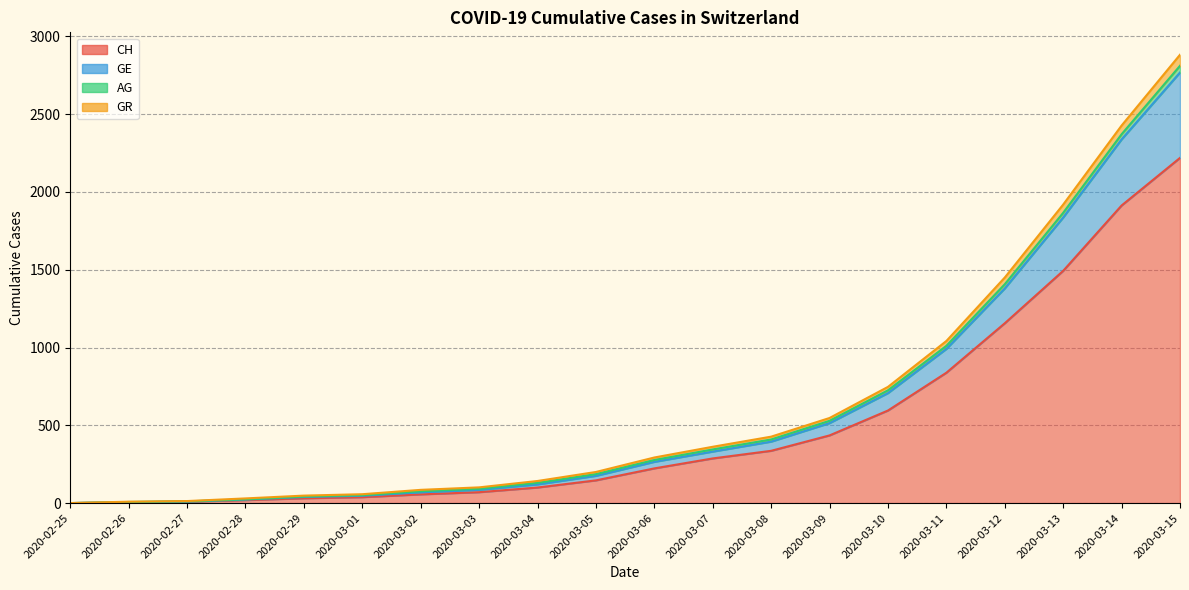

What is the value of the GR point at the 18th from the left?

1919